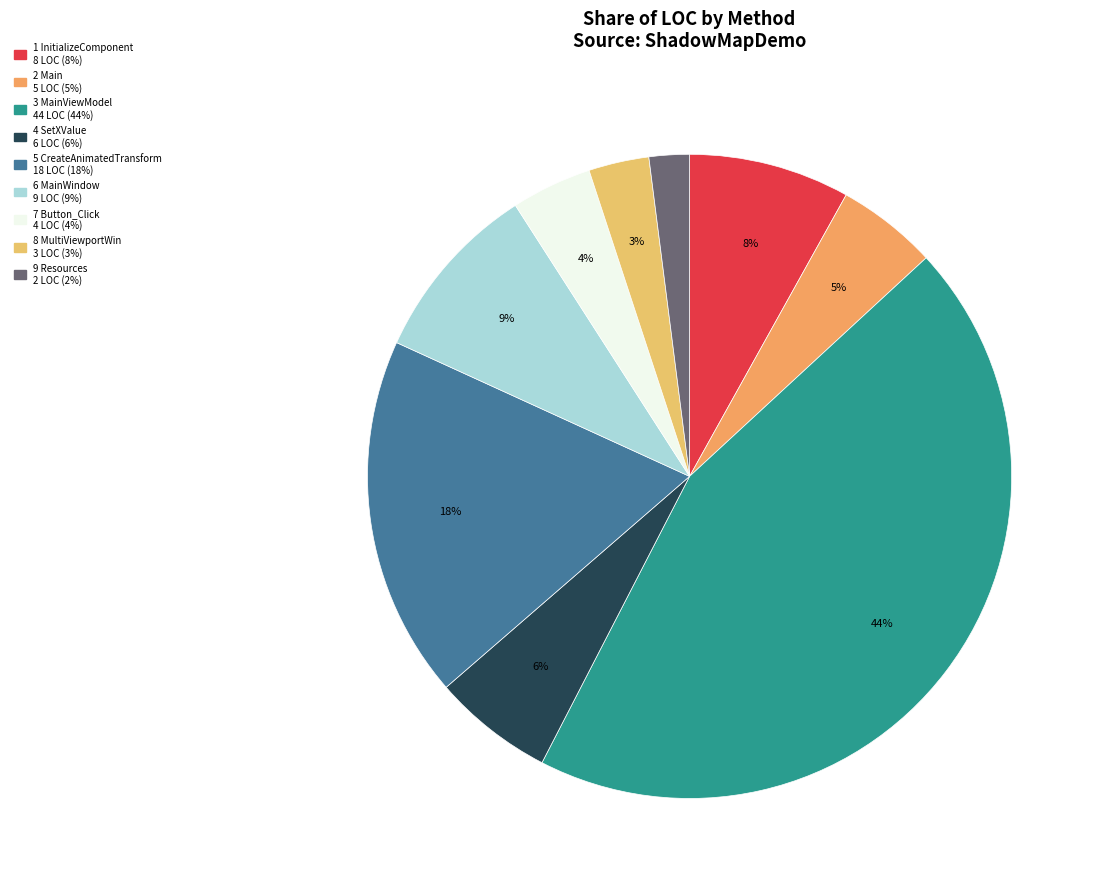

What is the smallest slice in the pie chart?

Resources